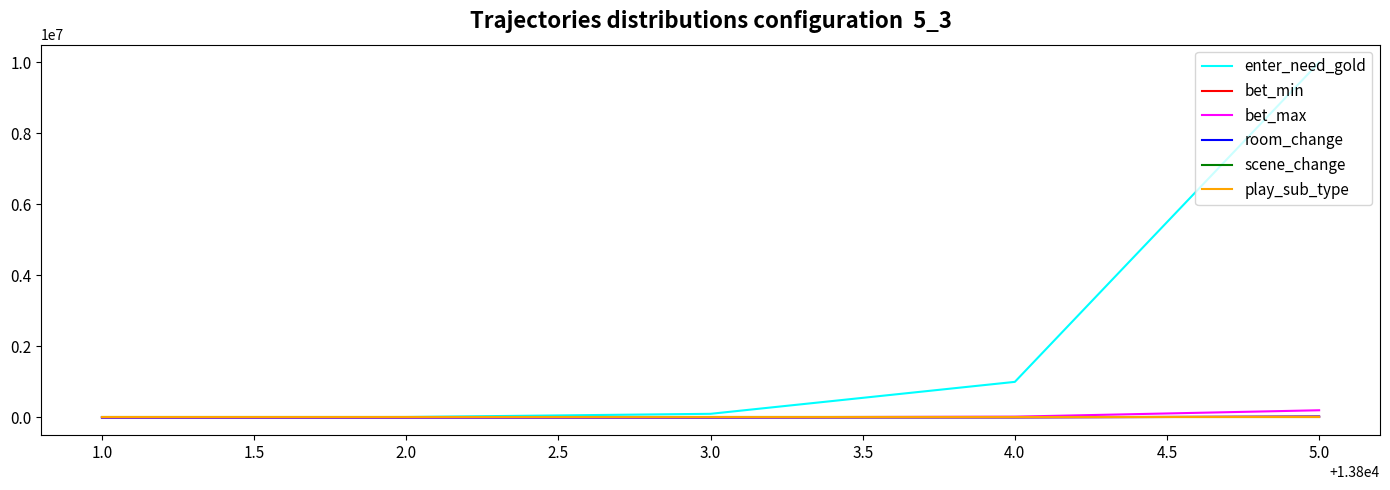

At 4.0, list the series in order from largest to smallest.

enter_need_gold, bet_max, bet_min, room_change, scene_change, play_sub_type